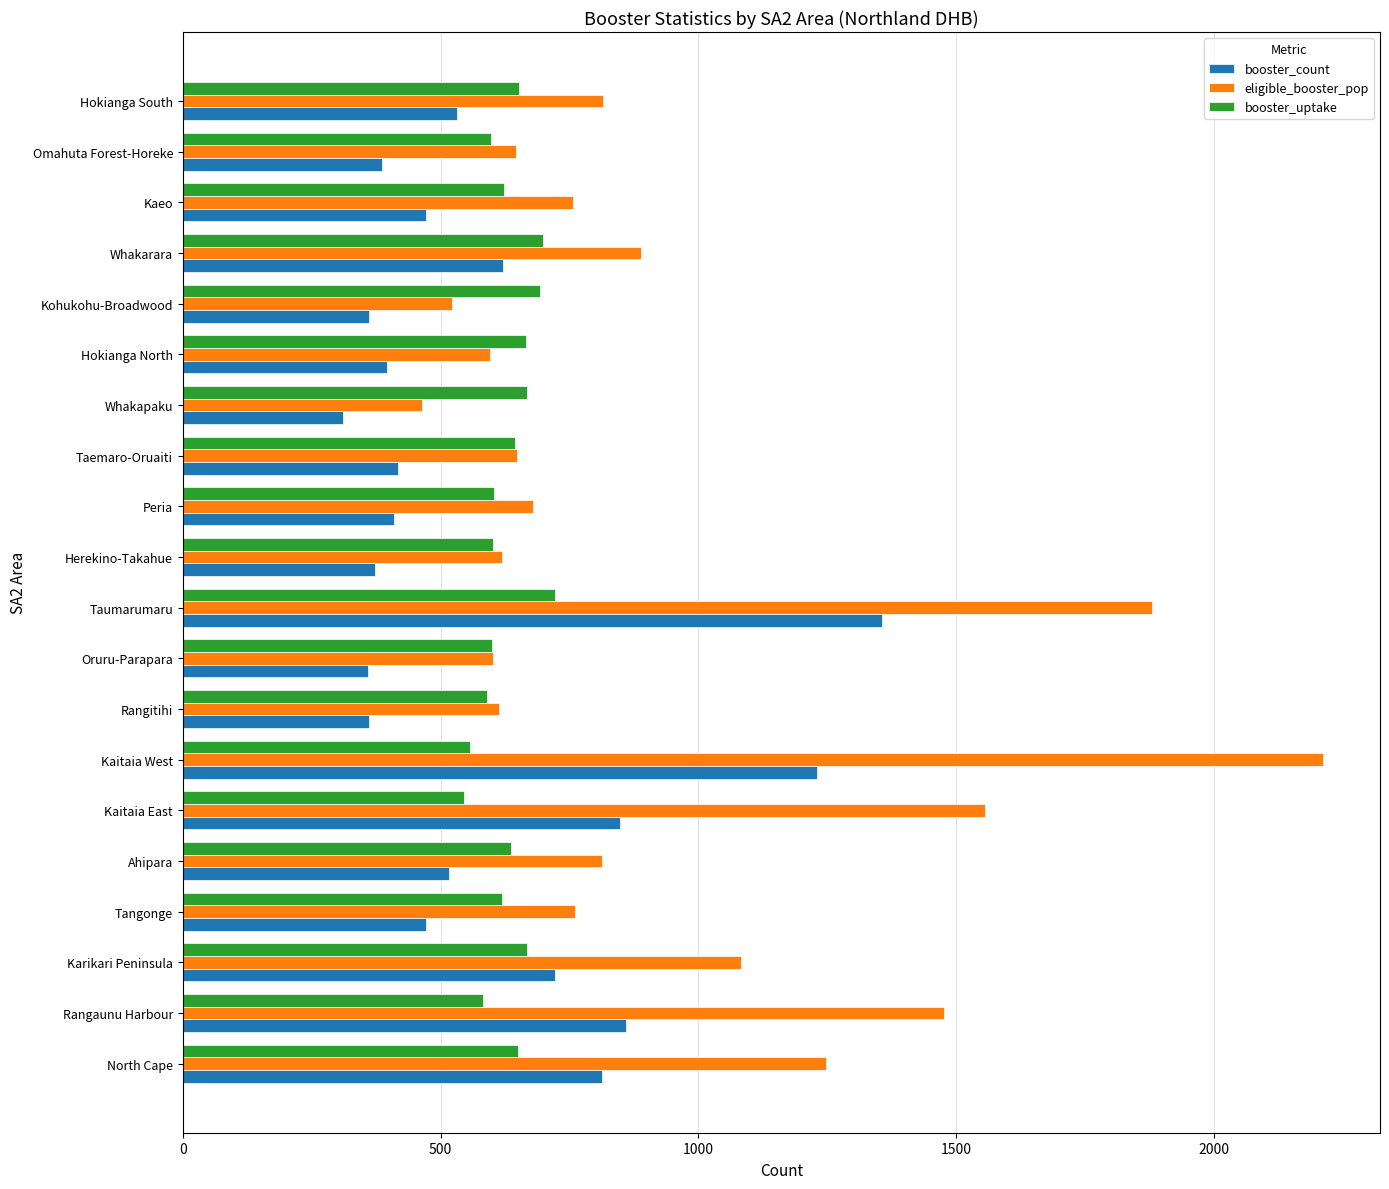

Rank the series by their maximum value, from lowest to highest.

booster_uptake, booster_count, eligible_booster_pop